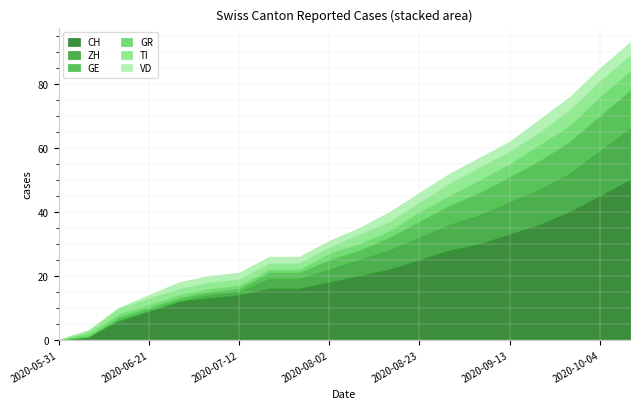

What is the label of the 17th point from the left?

2020-09-20